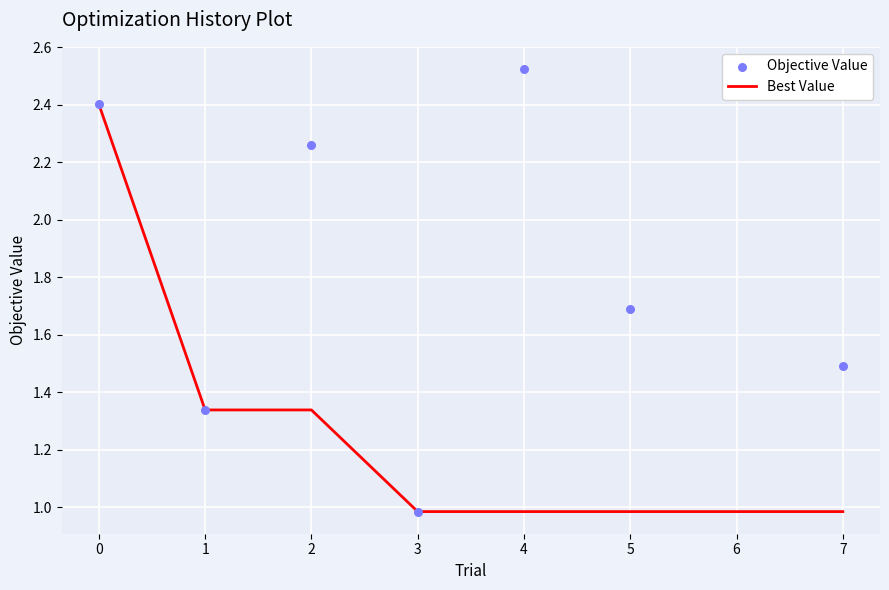

Which series has the largest total across all categories?

Objective Value